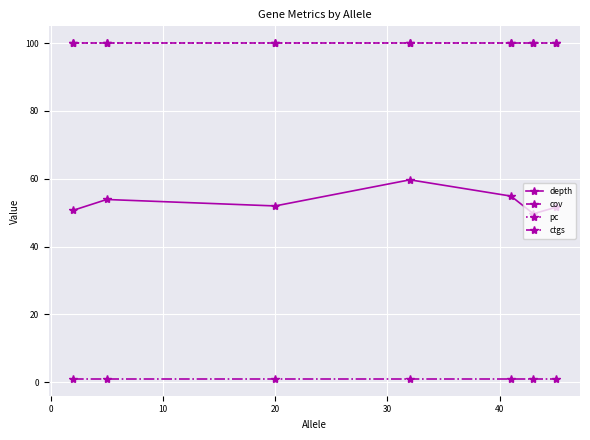

True or false: cov has more than 1 interior local peaks.

False